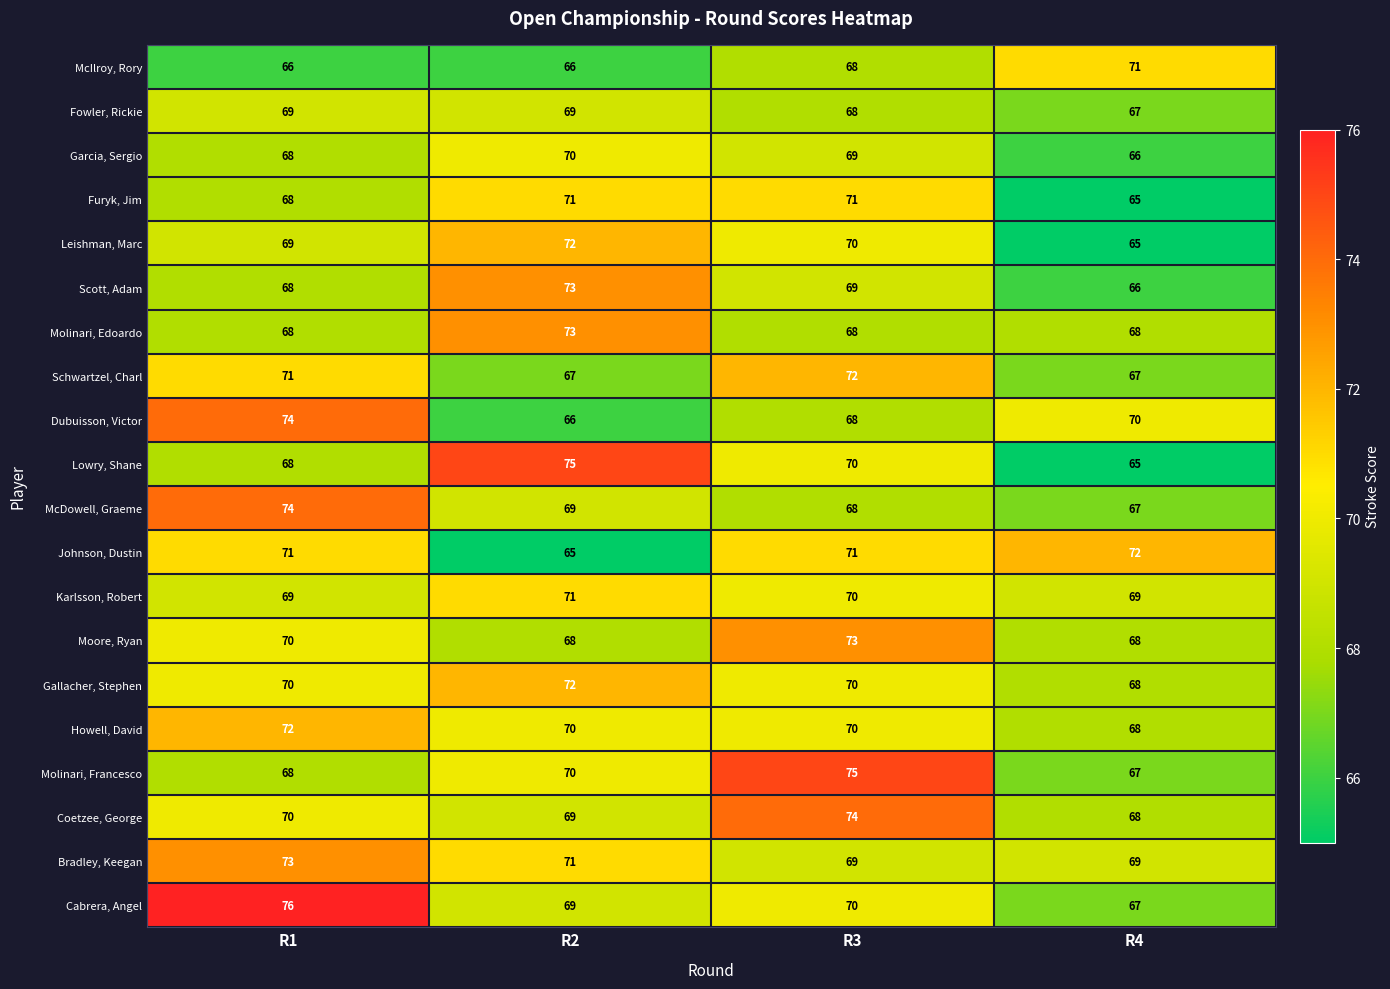

Which series has the widest spread of values?

Lowry, Shane